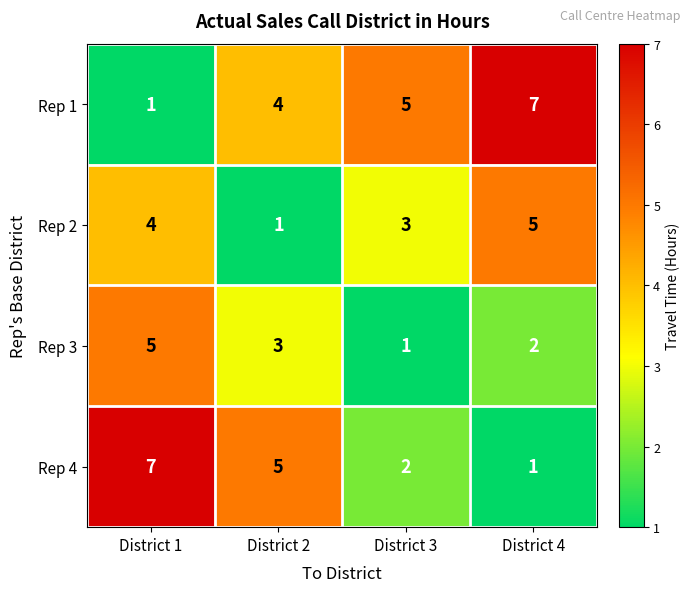

What is the difference between the Rep 1 values at District 4 and District 2?

3